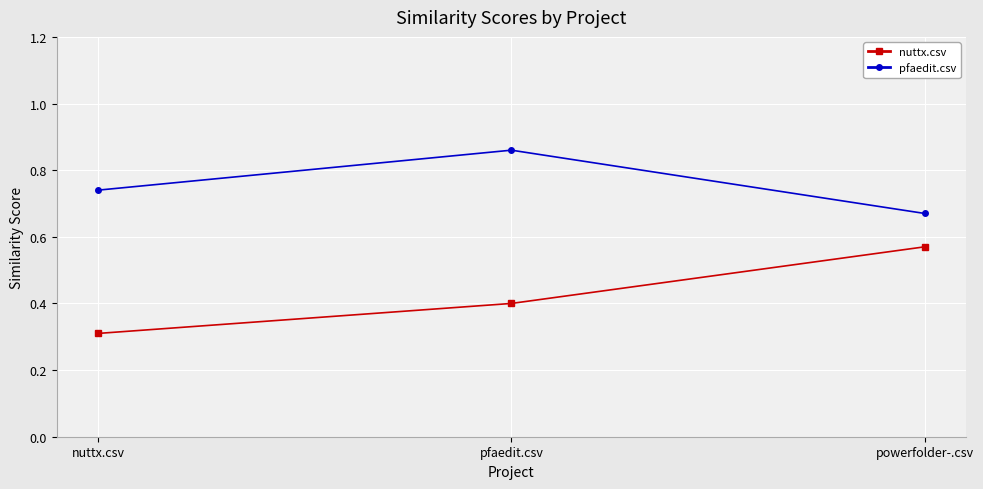

What is the label of the 1st point from the right?

powerfolder-.csv